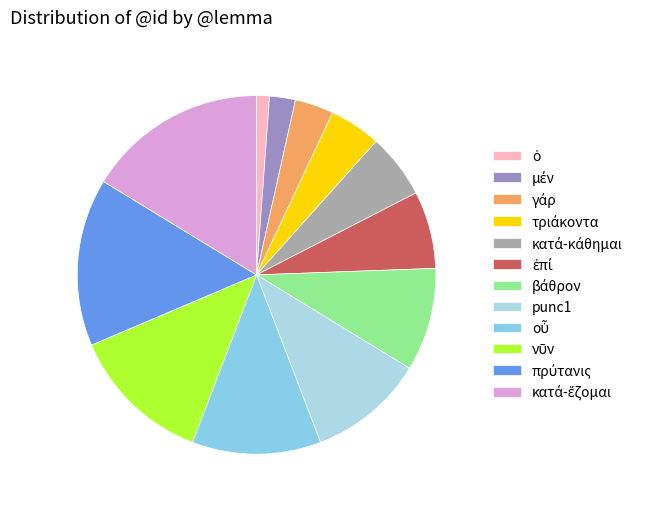

Count the number of slices in the pie.

12